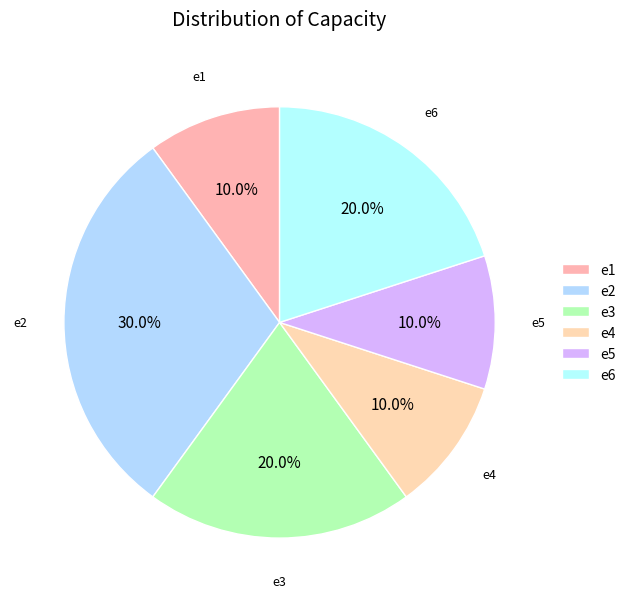

Is it true that e5 is 10% of the pie?

True